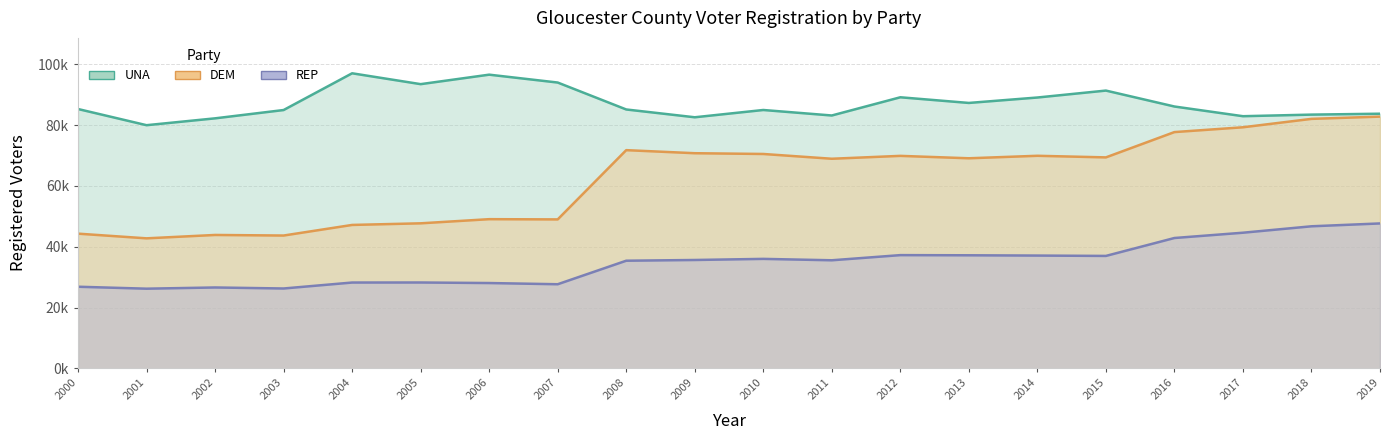

Between 2002 and 2013, which is larger?

2013